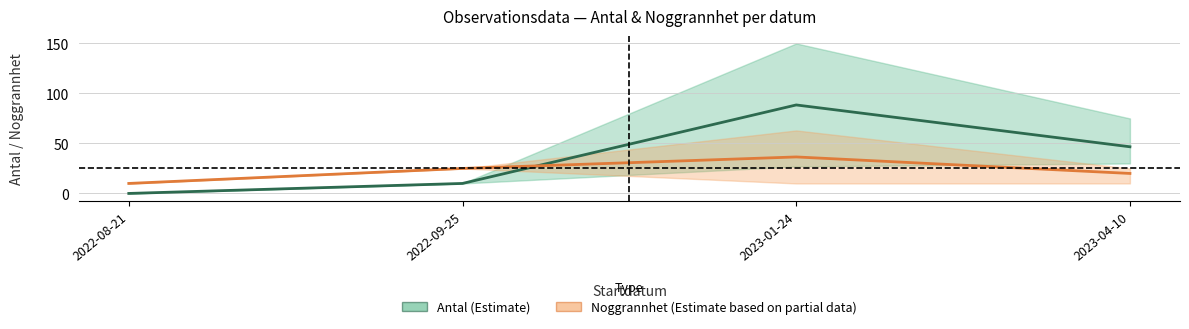

True or false: Antal (Knärot / Flagellkvastmossa) has more than 1 points higher than both neighbors.

False